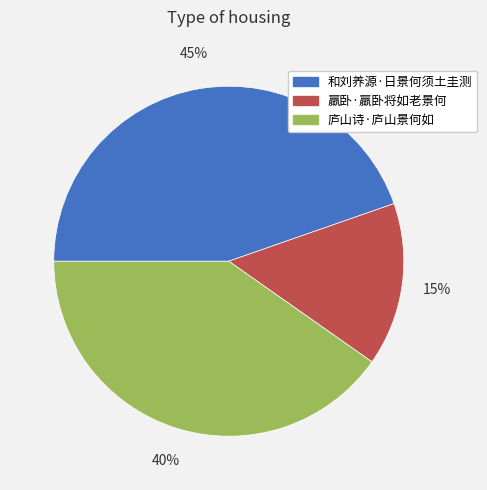

Does 庐山诗·庐山景何如 represent more than half of the total?

No